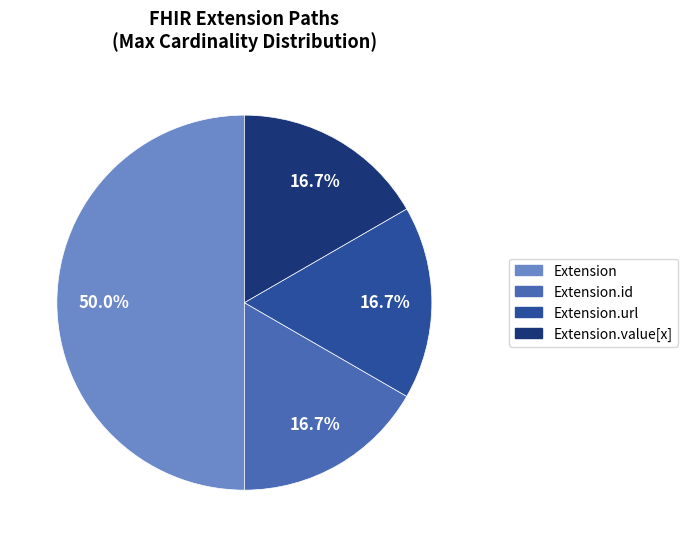

How many slices are in this pie chart?

4